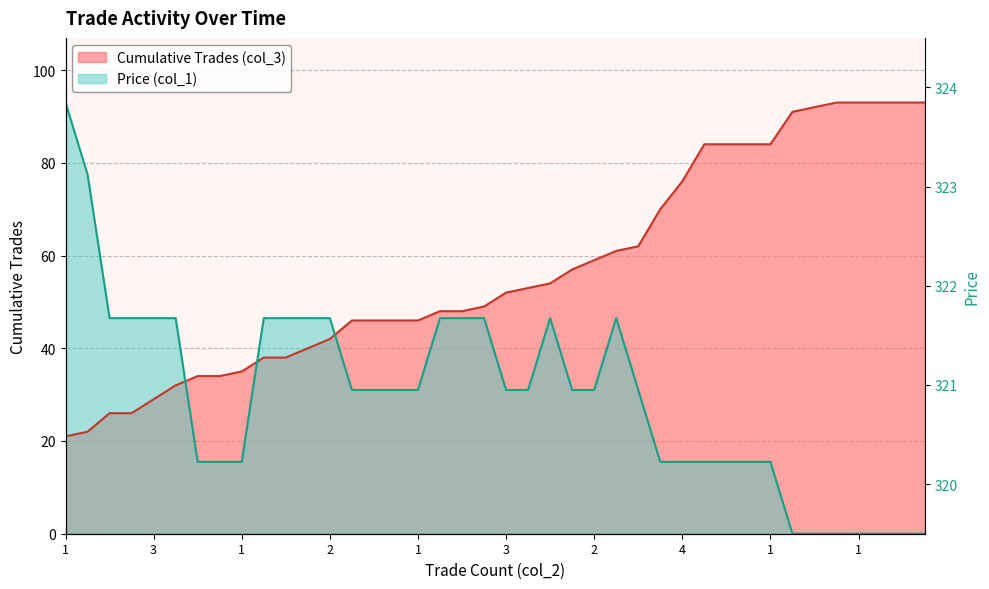

At how many categories does at least one series exceed 91?

7